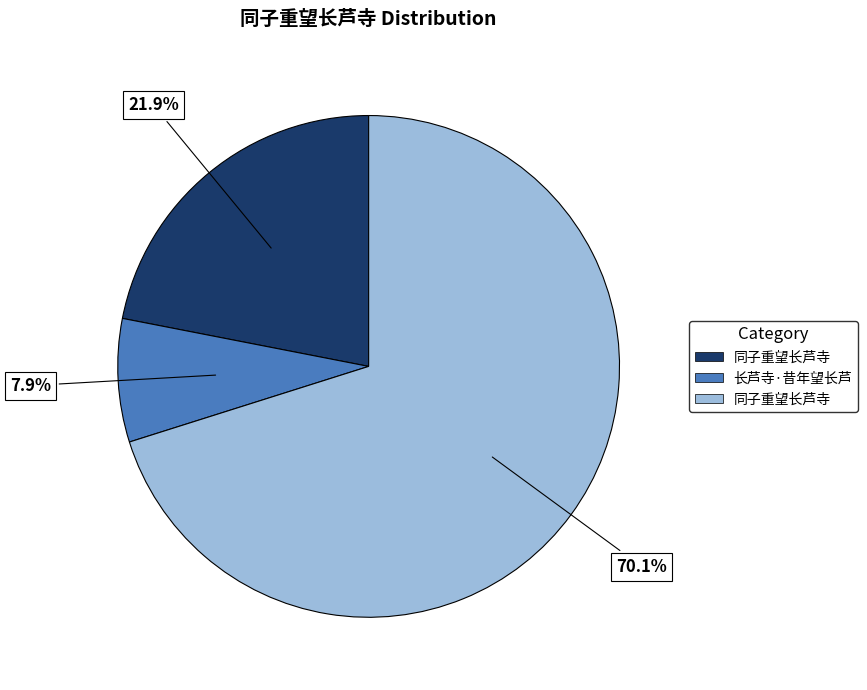

To the nearest percent, what is the average slice percentage?

33%